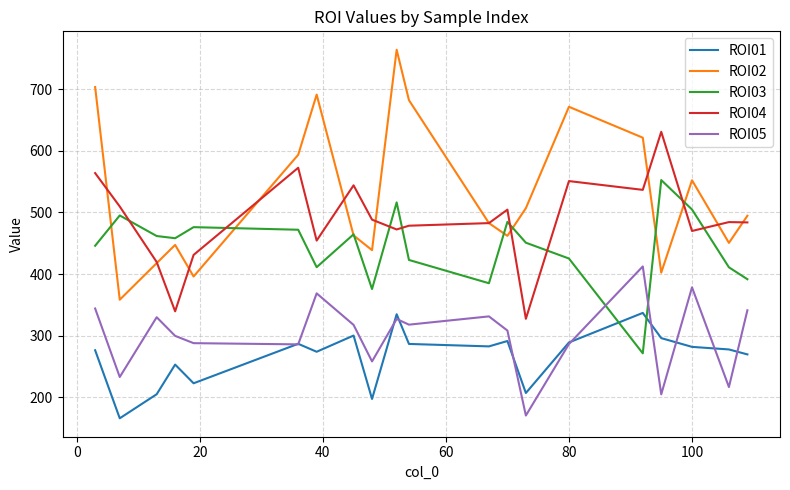

Which series has the largest range (max minus min)?

ROI02